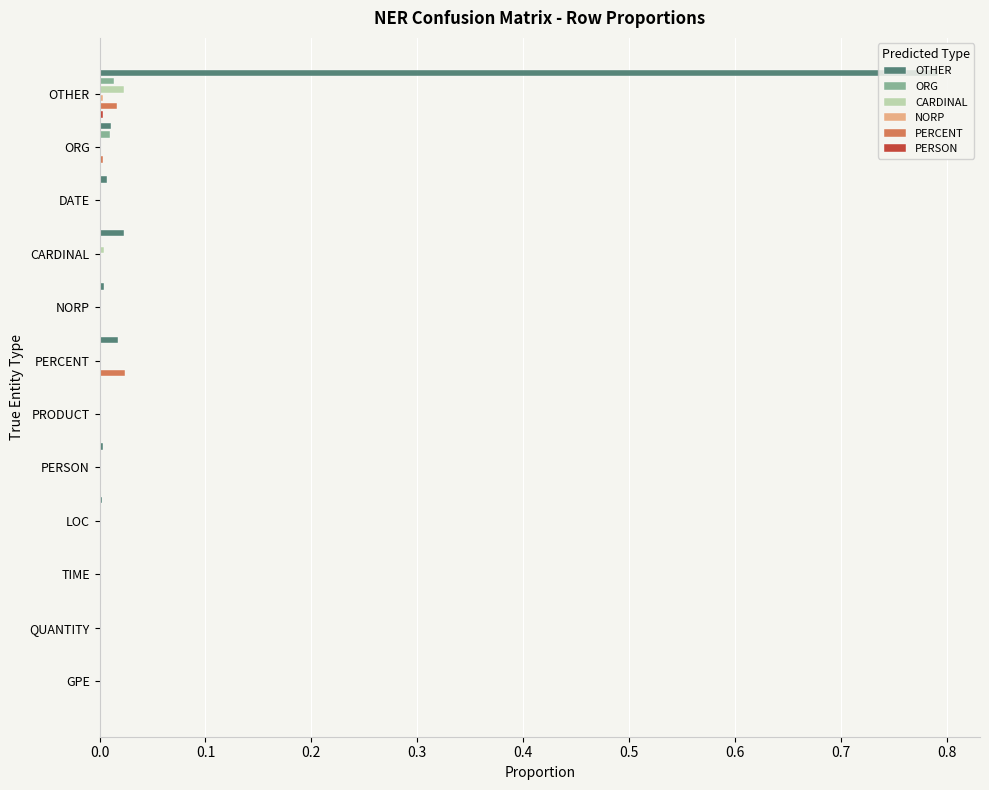

Which series changed the most between OTHER and QUANTITY?

OTHER